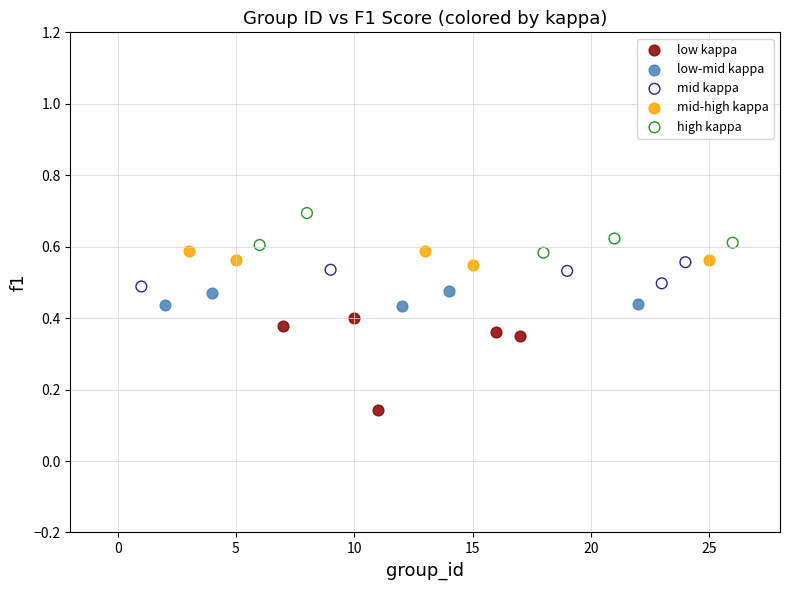

What are all the series names shown in the legend?

low kappa, low-mid kappa, mid kappa, mid-high kappa, high kappa